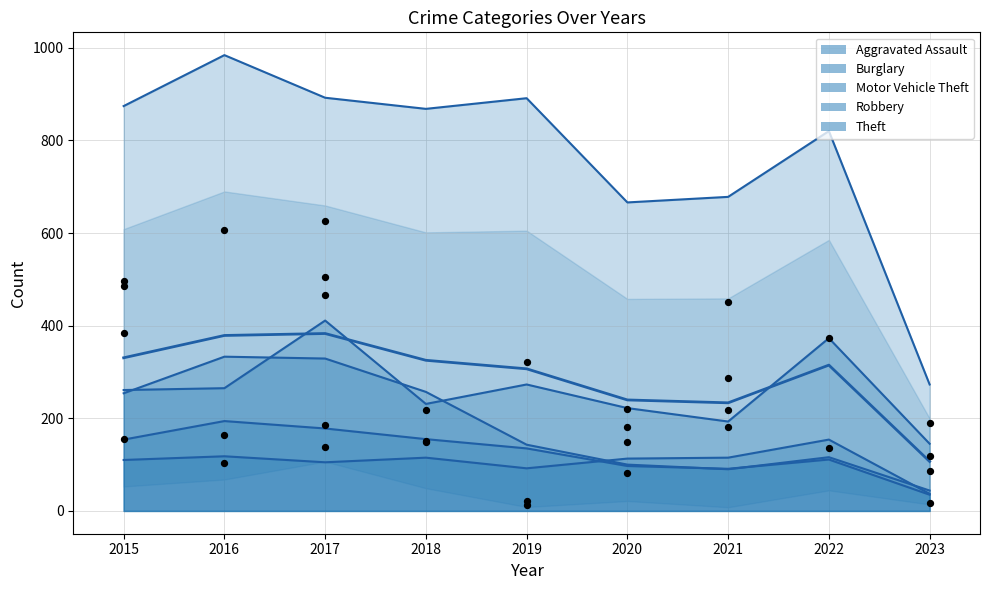

Between 2016 and 2017, which is larger?

2017